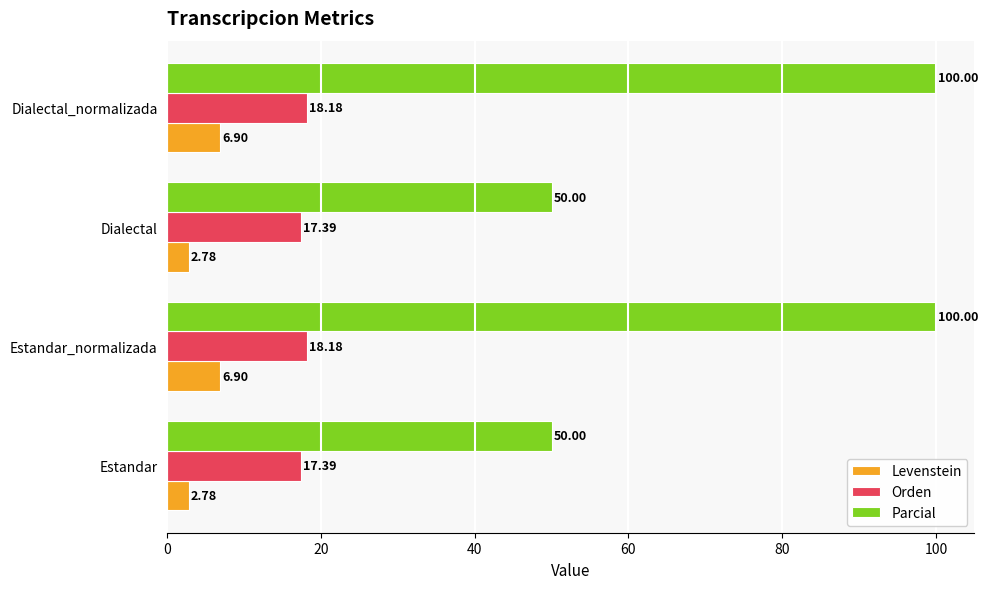

What is the maximum value shown in the chart?

100.0